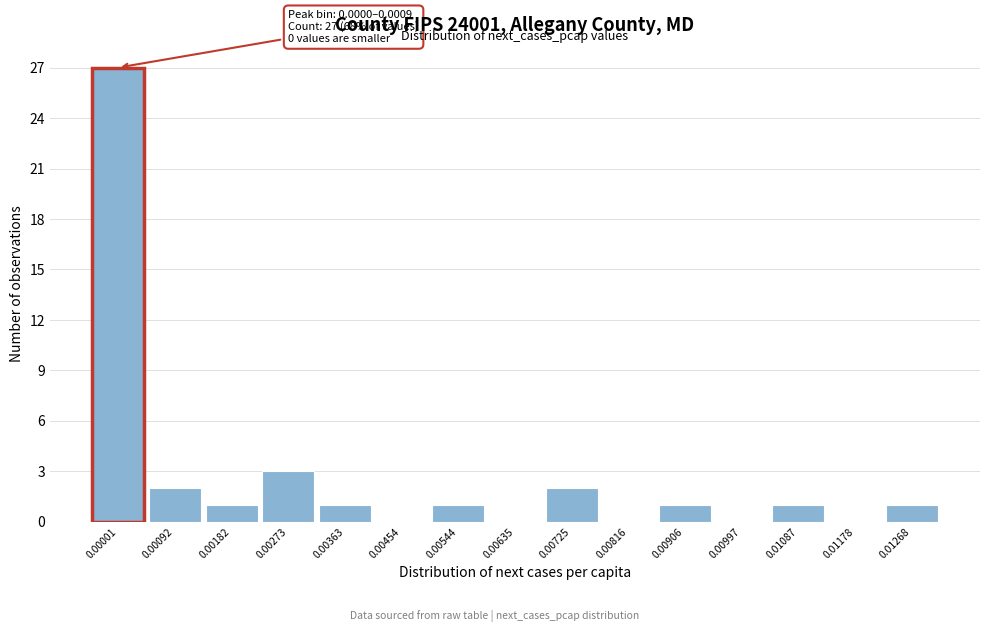

Reading right to left, extract all data points from this chart.

0.01268=1	0.01178=0	0.01087=1	0.00997=0	0.00906=1	0.00816=0	0.00725=2	0.00635=0	0.00544=1	0.00454=0	0.00363=1	0.00273=3	0.00182=1	0.00092=2	0.00001=27